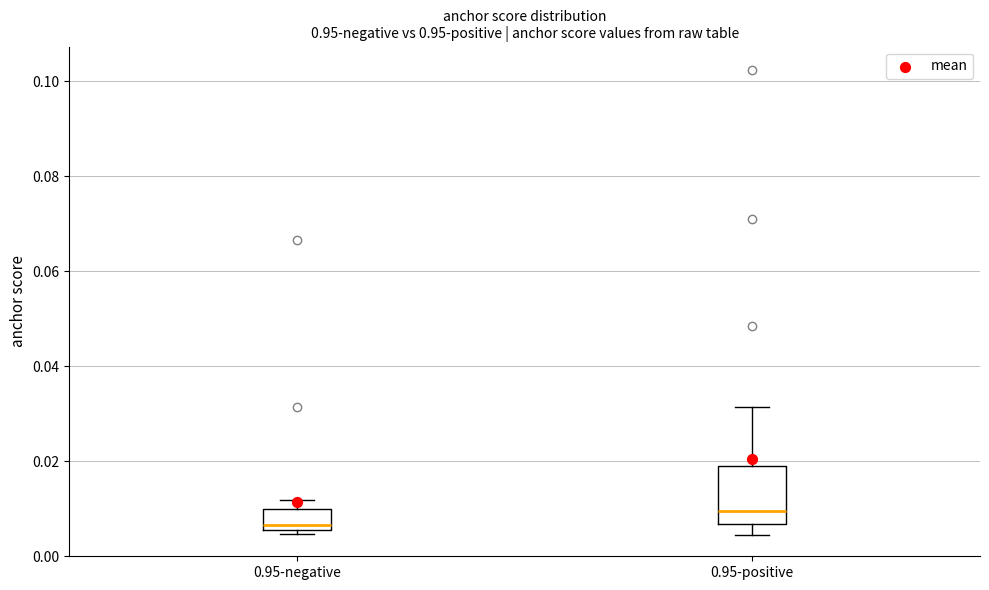

Where does the lower whisker of the box for 0.95-positive end on the y-axis? The values are not printed on the chart, so give them approximately, as read against the axis.

0.004